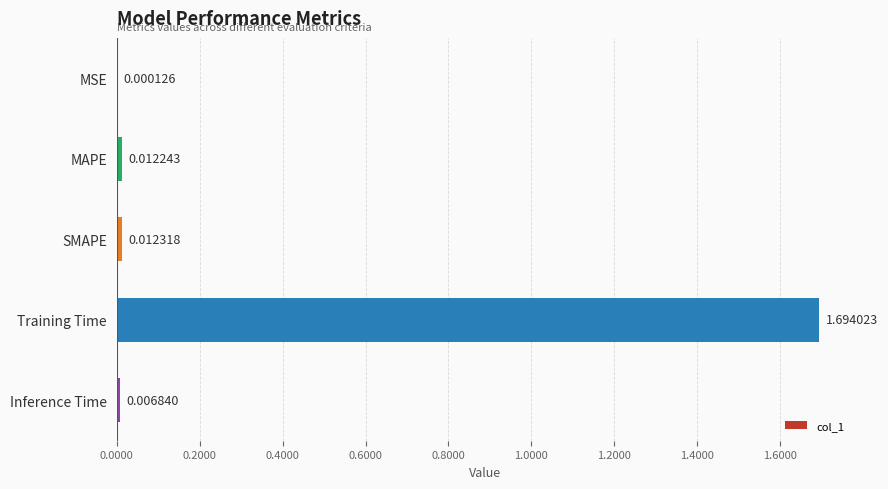

What is the change in value from MAPE to Training Time?

+1.7